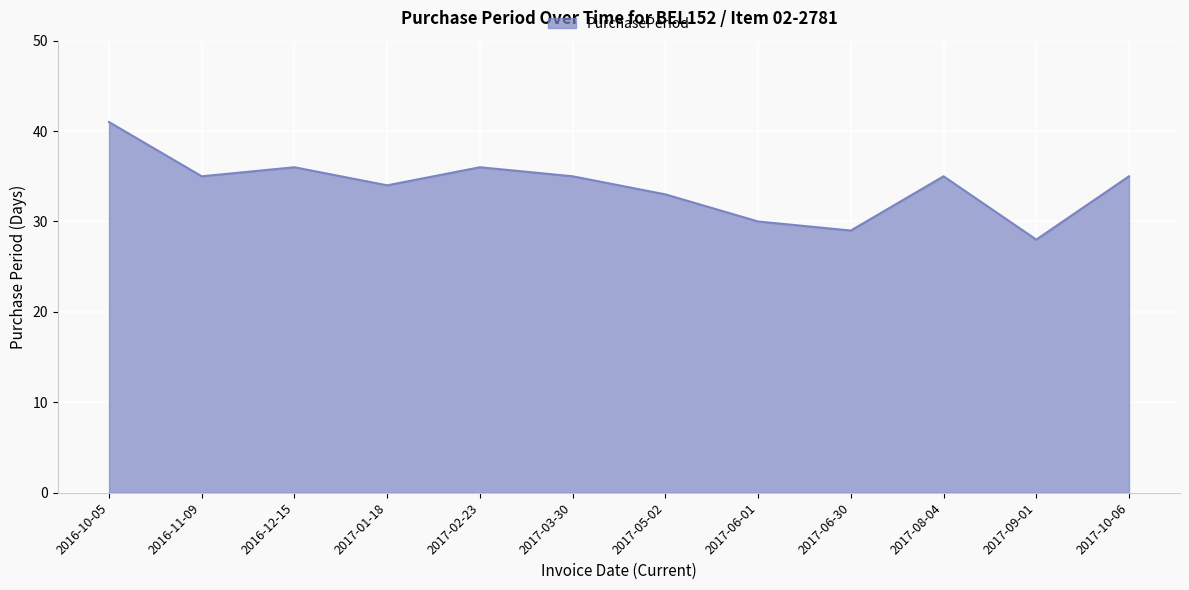

Approximately how many times larger is the value at 2017-01-18 compared to 2017-05-02?

1.0